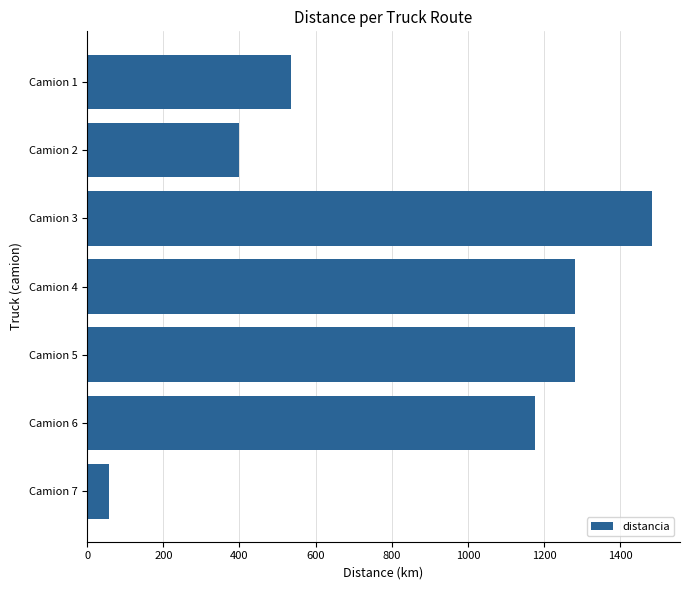

What is the value of the 5th bar from the top?

1281.3